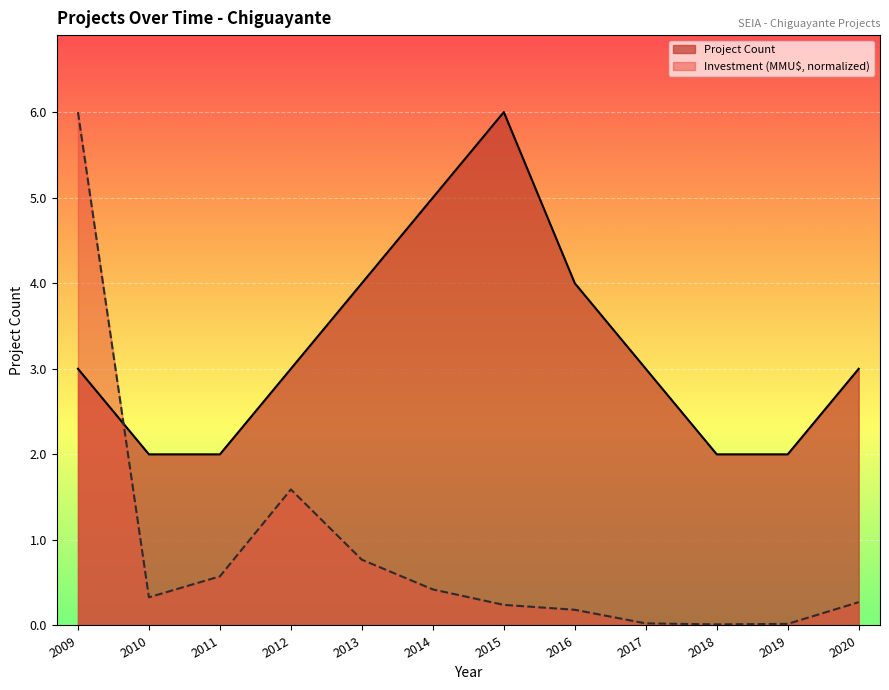

What is the total value across all series at 2010?

2.3